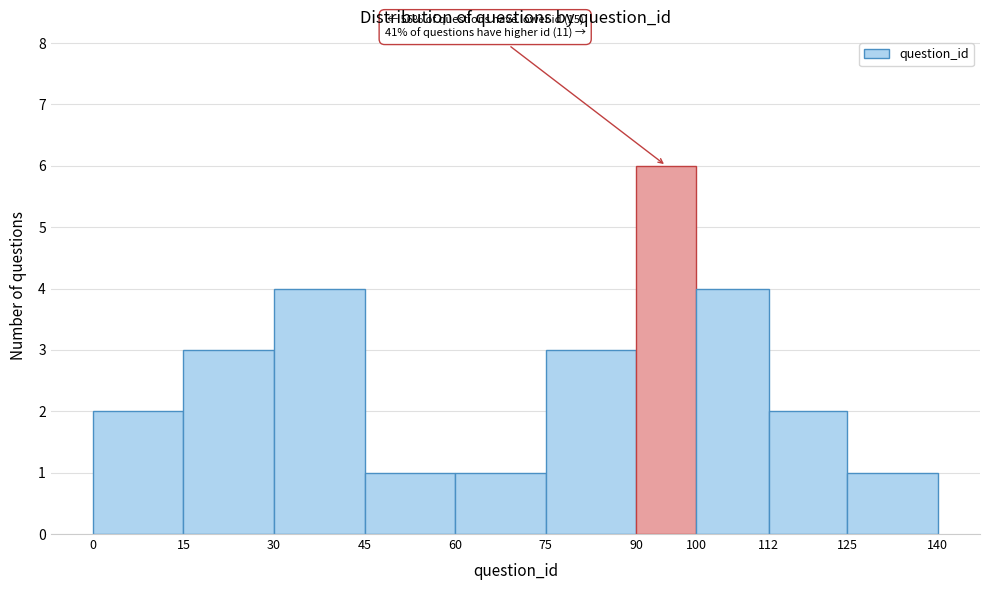

Which range on the x-axis has the tallest bar?

90 to 100